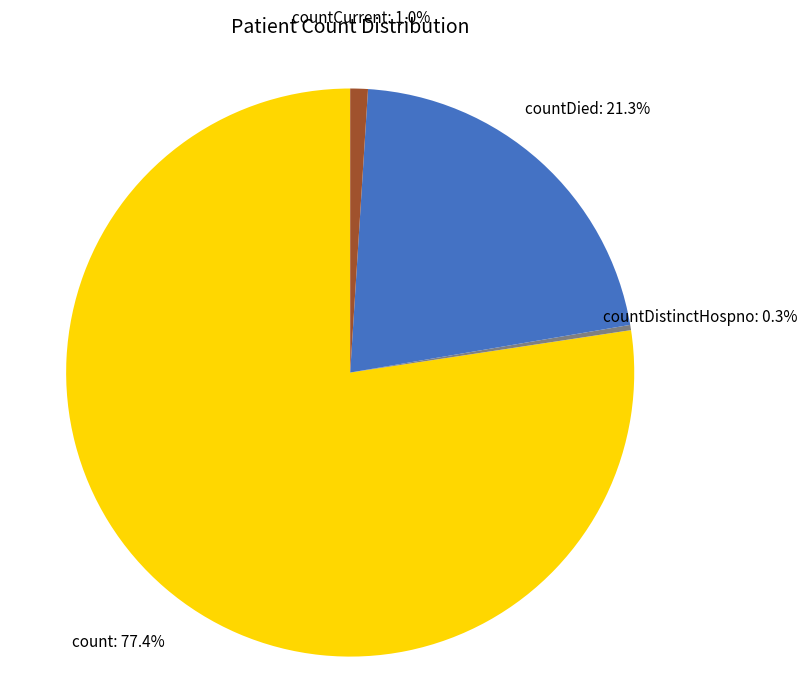

Count the number of slices in the pie.

4